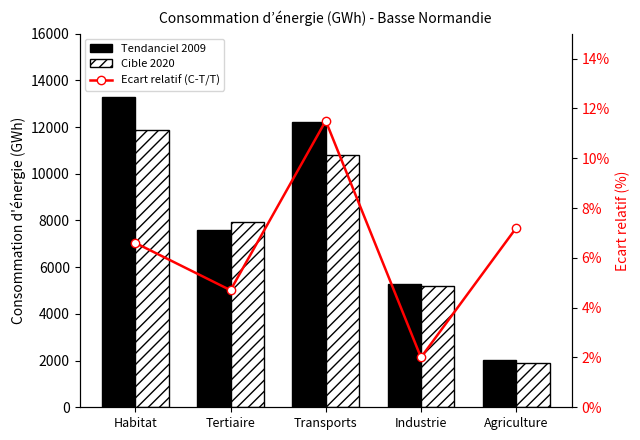

What is the maximum value shown in the chart?

13267.0